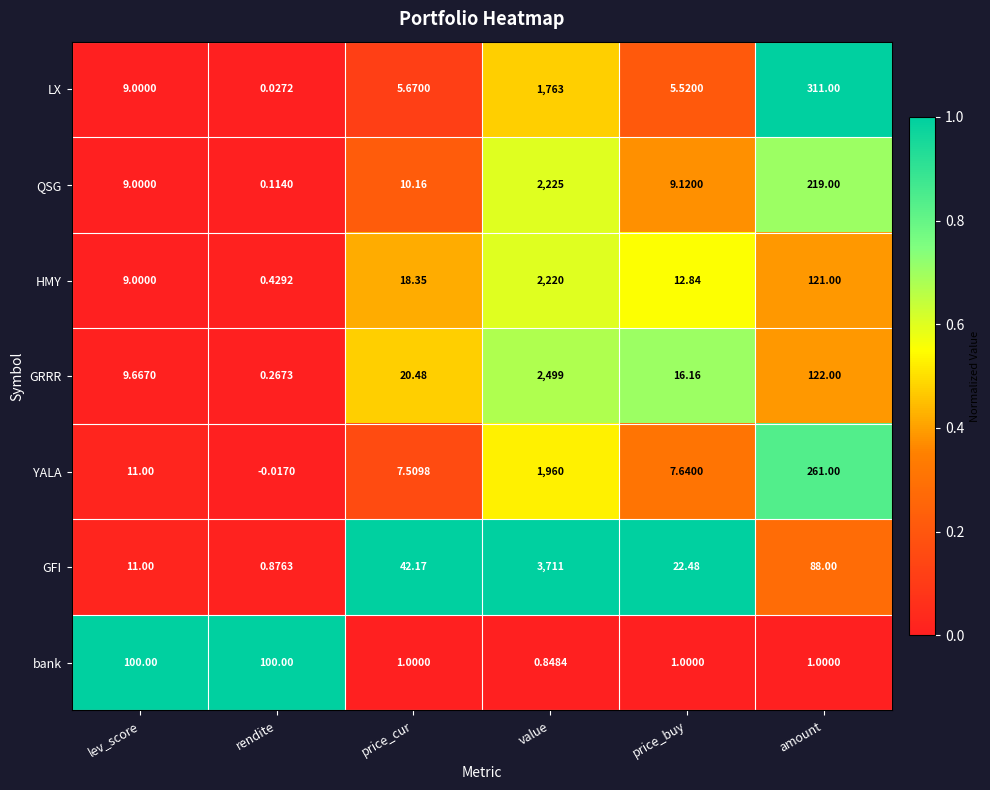

What is the difference between the highest and lowest values at rendite?

100.0